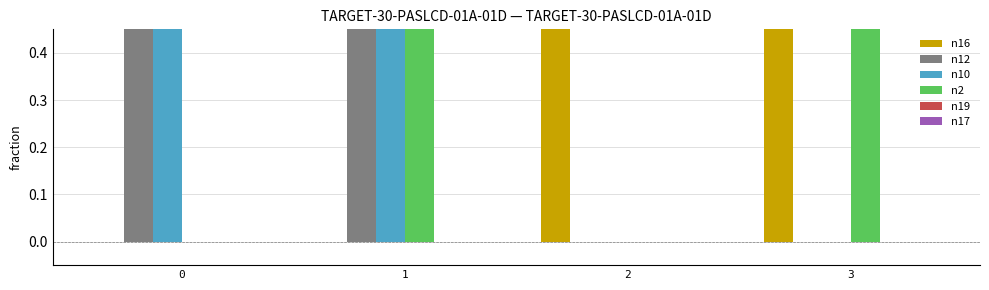

Which has a higher value, 2 or 3?

2